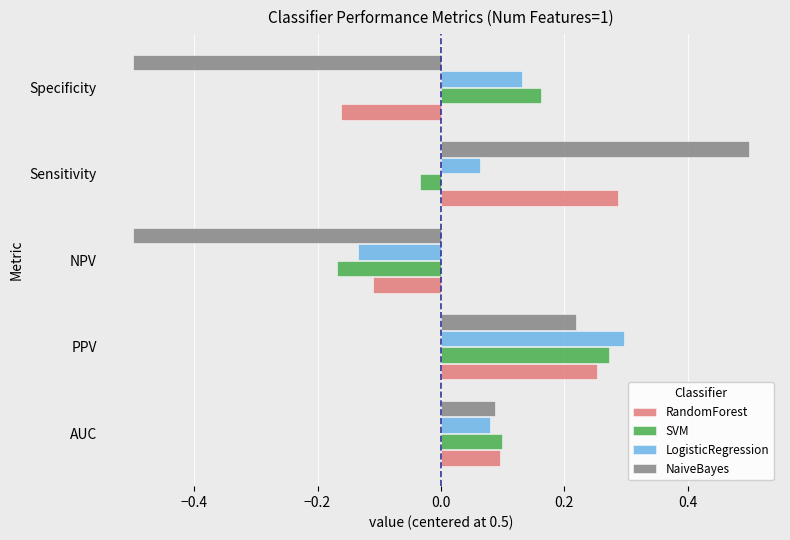

True or false: LogisticRegression has a value of 0.1 at AUC.

True